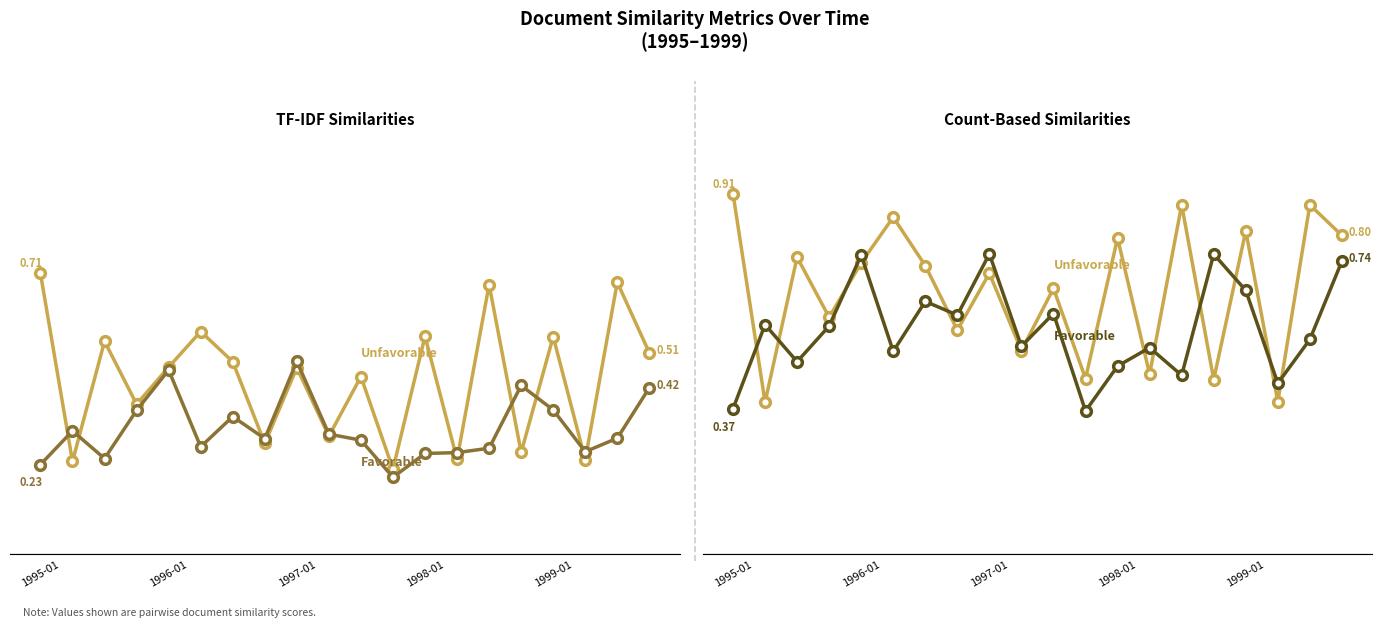

Count the simcount4 (Unfavorable) values in the range 0 to 1.

20